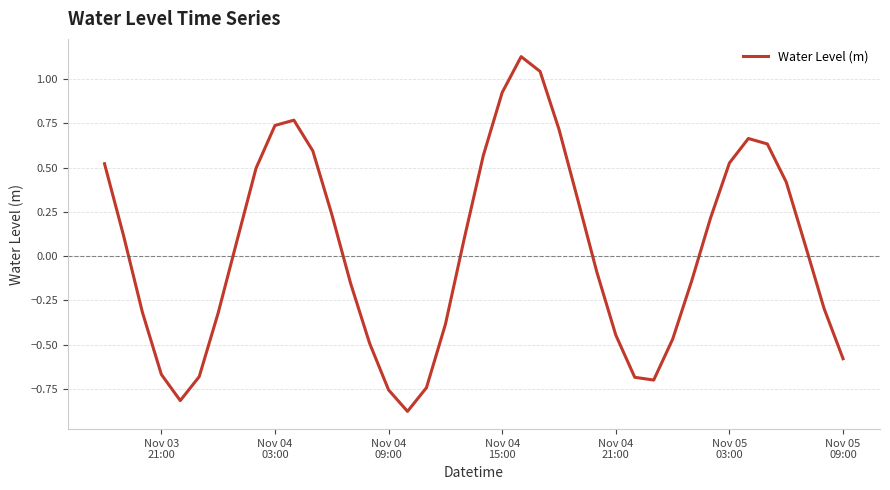

Reading left to right, extract all data points from this chart.

0.5	0.1	-0.3	-0.7	-0.8	-0.7	-0.3	0.1	0.5	0.7	0.8	0.6	0.2	-0.2	-0.5	-0.8	-0.9	-0.7	-0.4	0.1	0.6	0.9	1.1	1.0	0.7	0.3	-0.1	-0.4	-0.7	-0.7	-0.5	-0.1	0.2	0.5	0.7	0.6	0.4	0.1	-0.3	-0.6